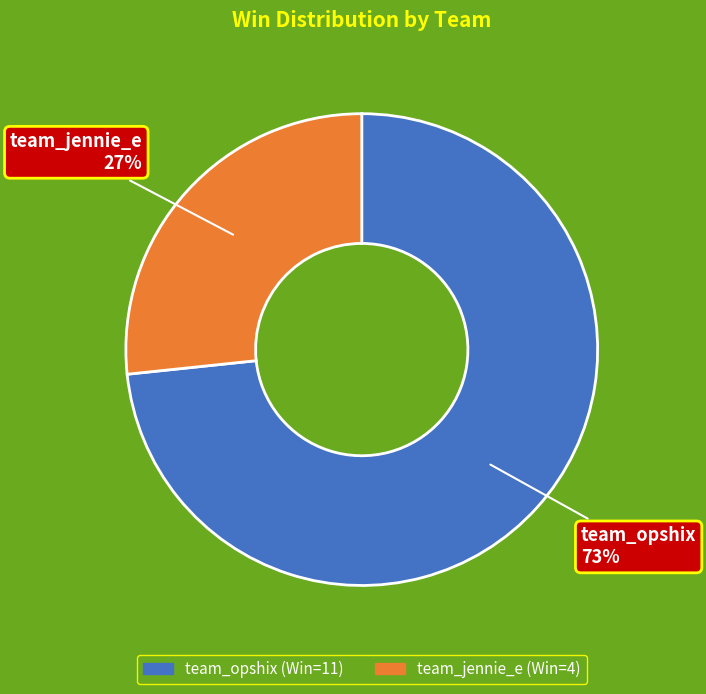

How many slices are in this pie chart?

2